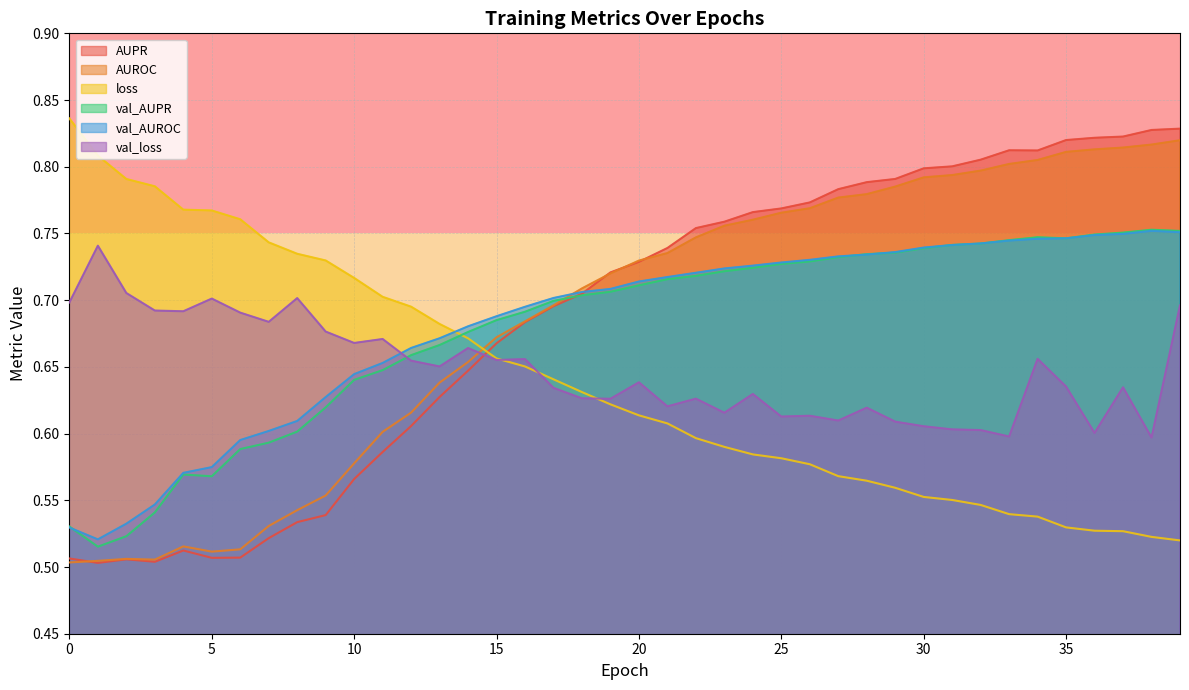

What is the difference between the AUPR values at 3 and 16?

0.2